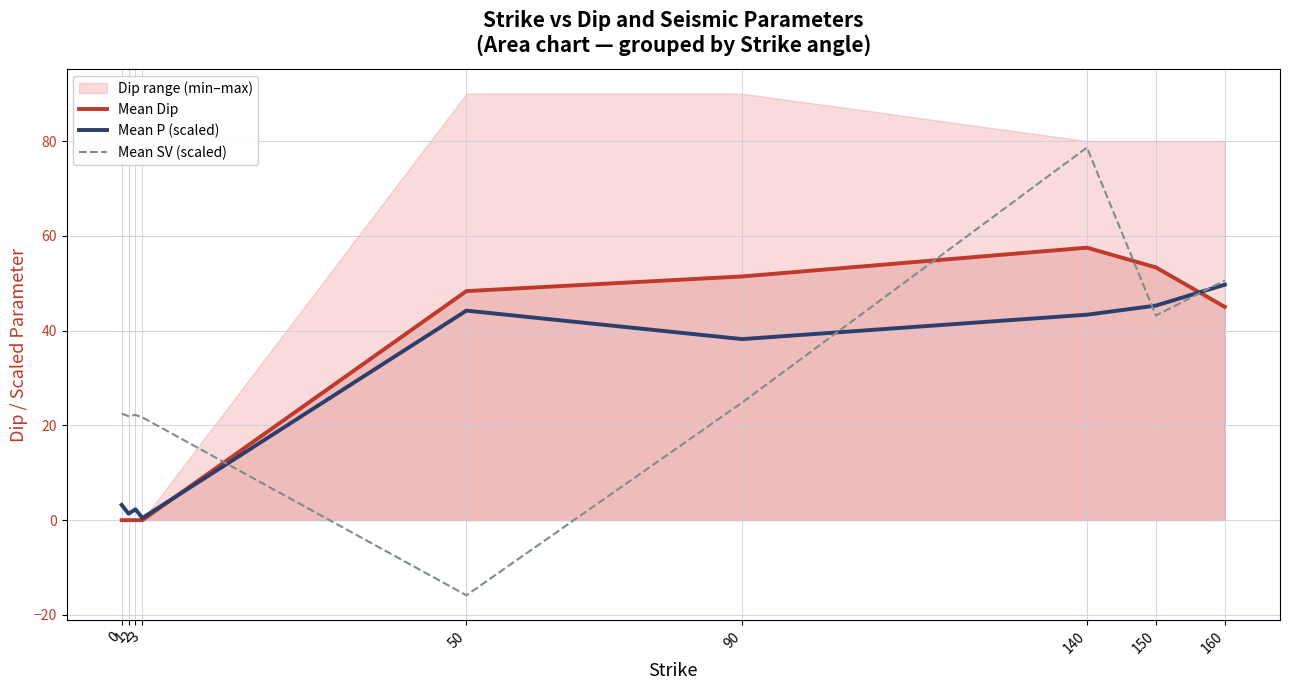

At which category does Mean P (scaled) reach its first local valley?

1